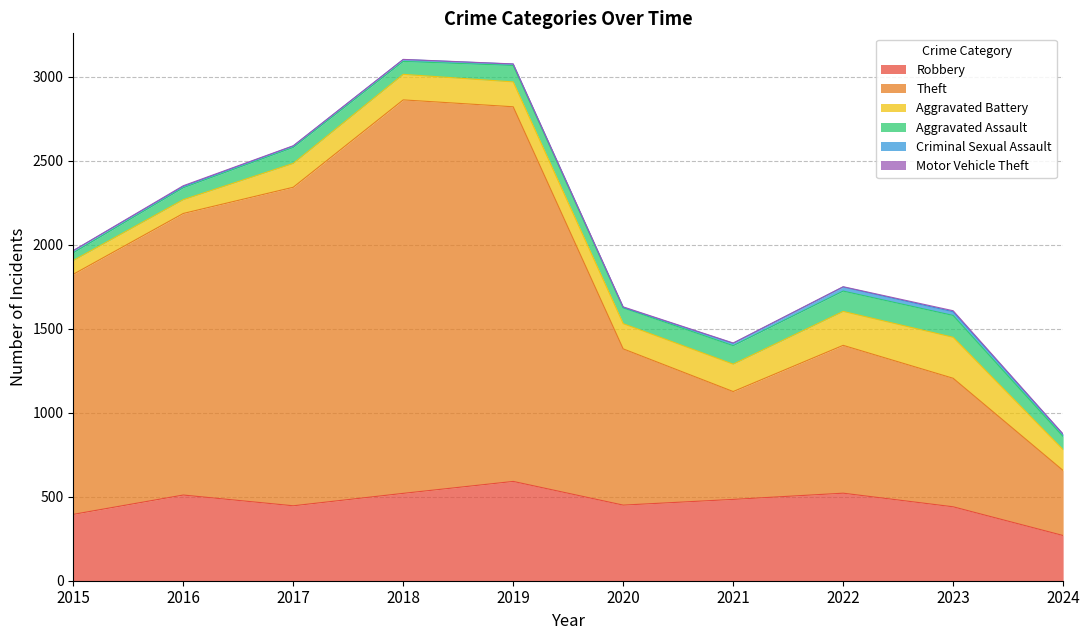

How many lines are shown in the chart?

6